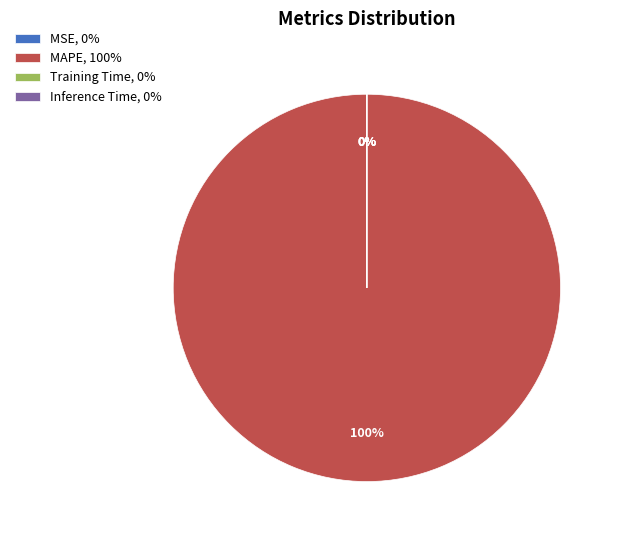

To the nearest percent, what is the average slice percentage?

25%